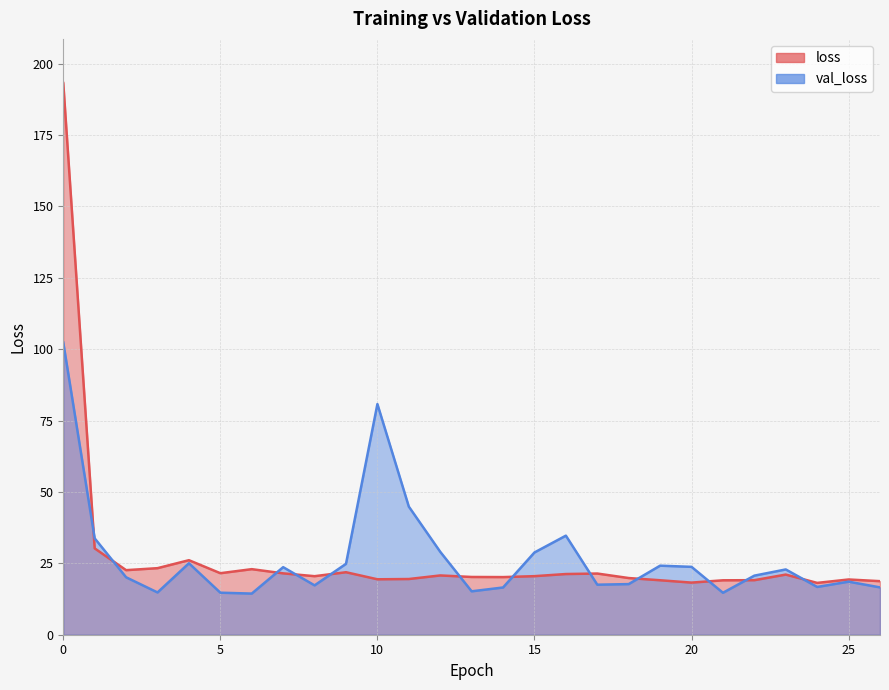

True or false: loss has more than 1 points higher than both neighbors.

True